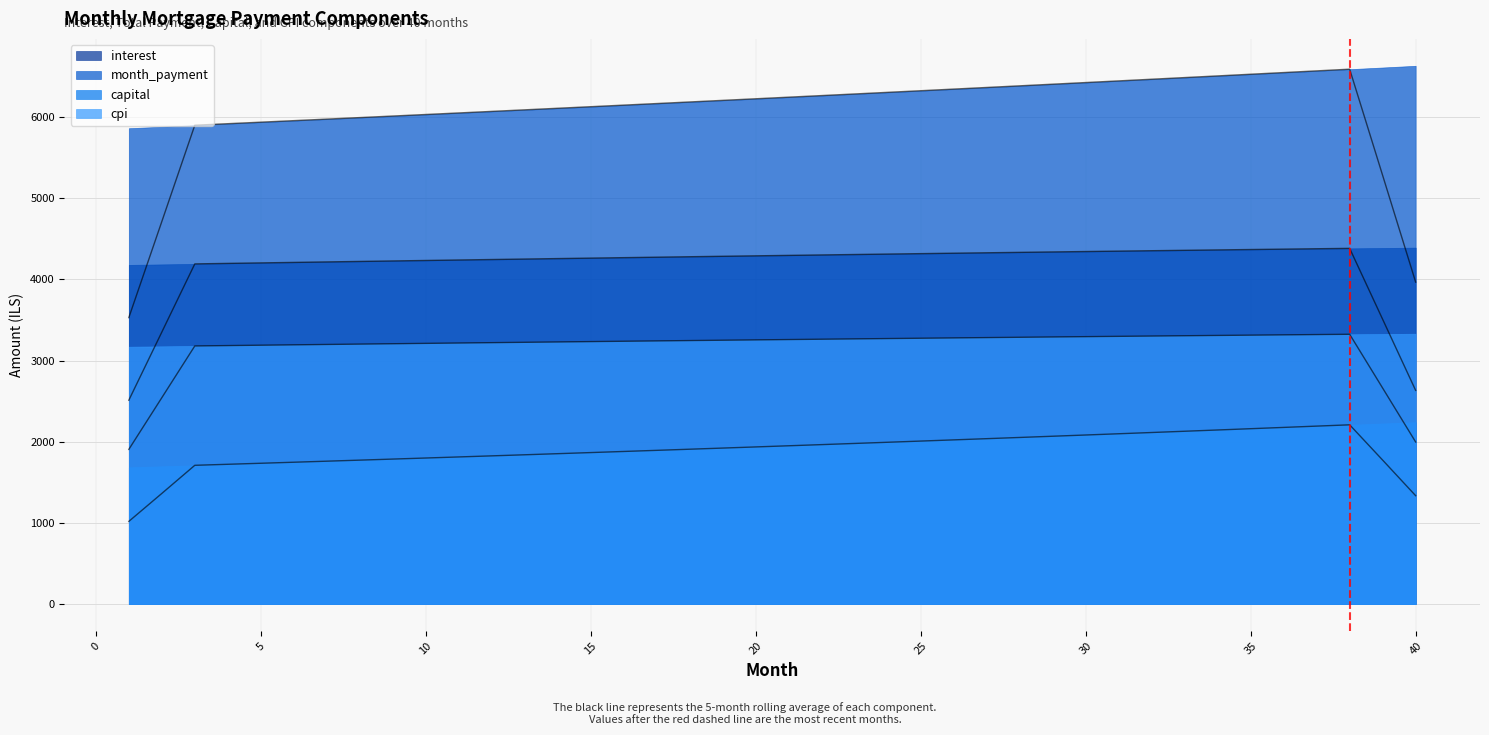

True or false: capital has a value of 1825.8 at 12.

True